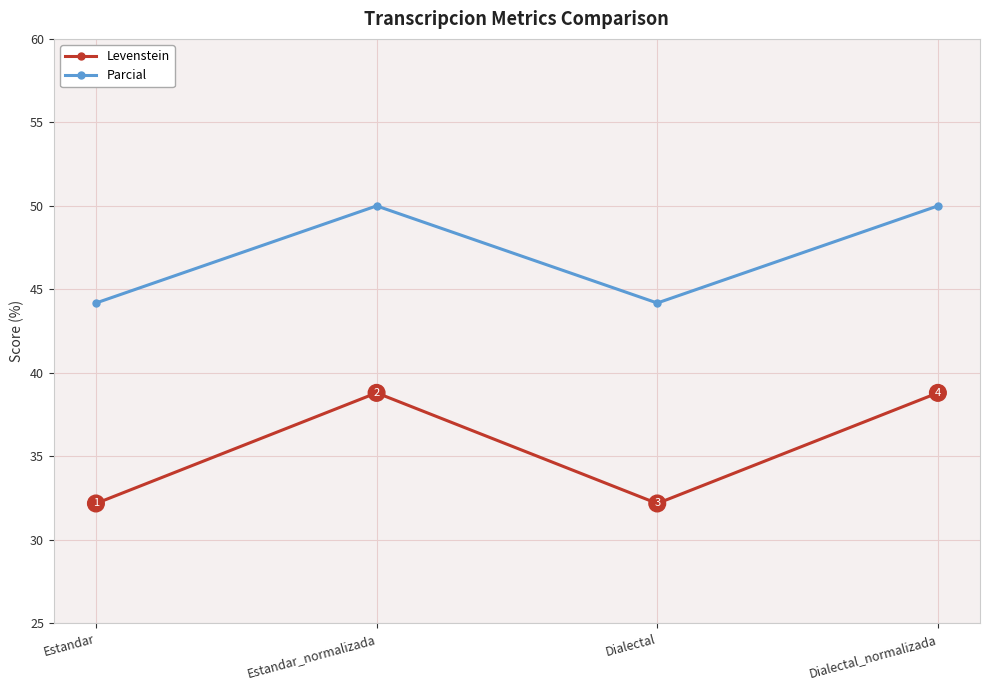

What is the difference between the second highest and minimum values in the Levenstein series?

6.6